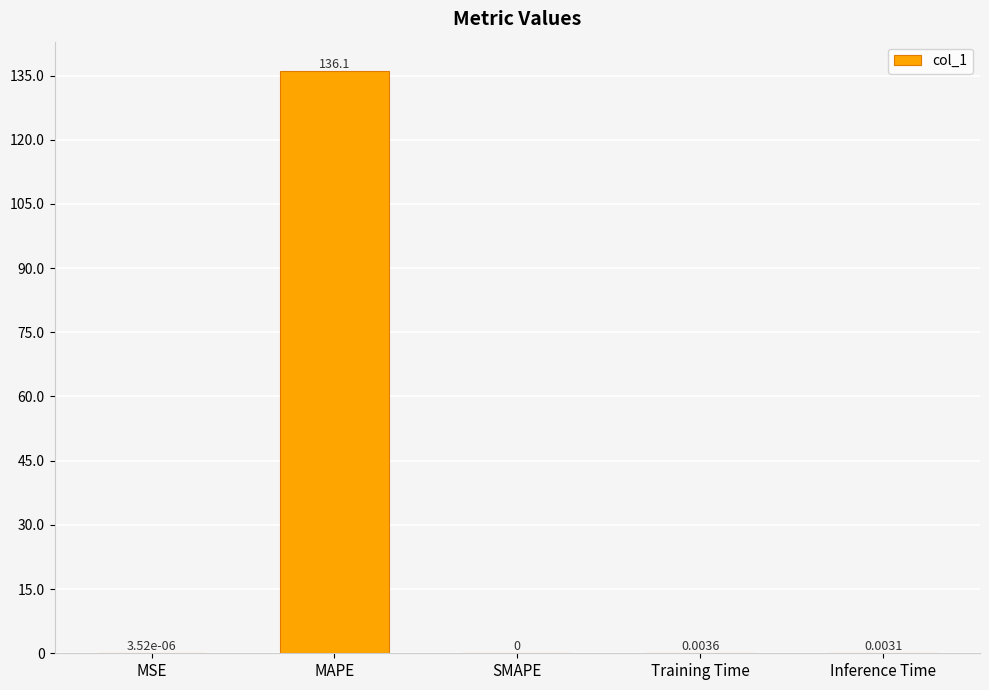

Which category has the highest value across all series?

MAPE